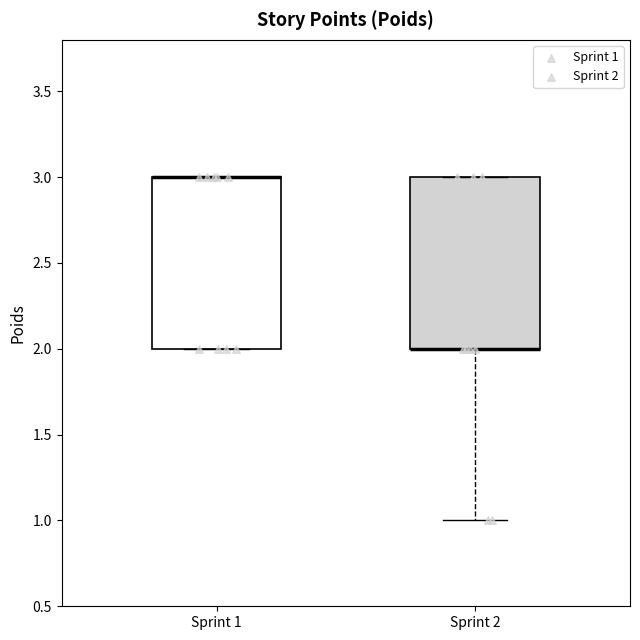

Where is the lower edge of the box for Sprint 1 on the y-axis? The values are not printed on the chart, so give them approximately, as read against the axis.

2